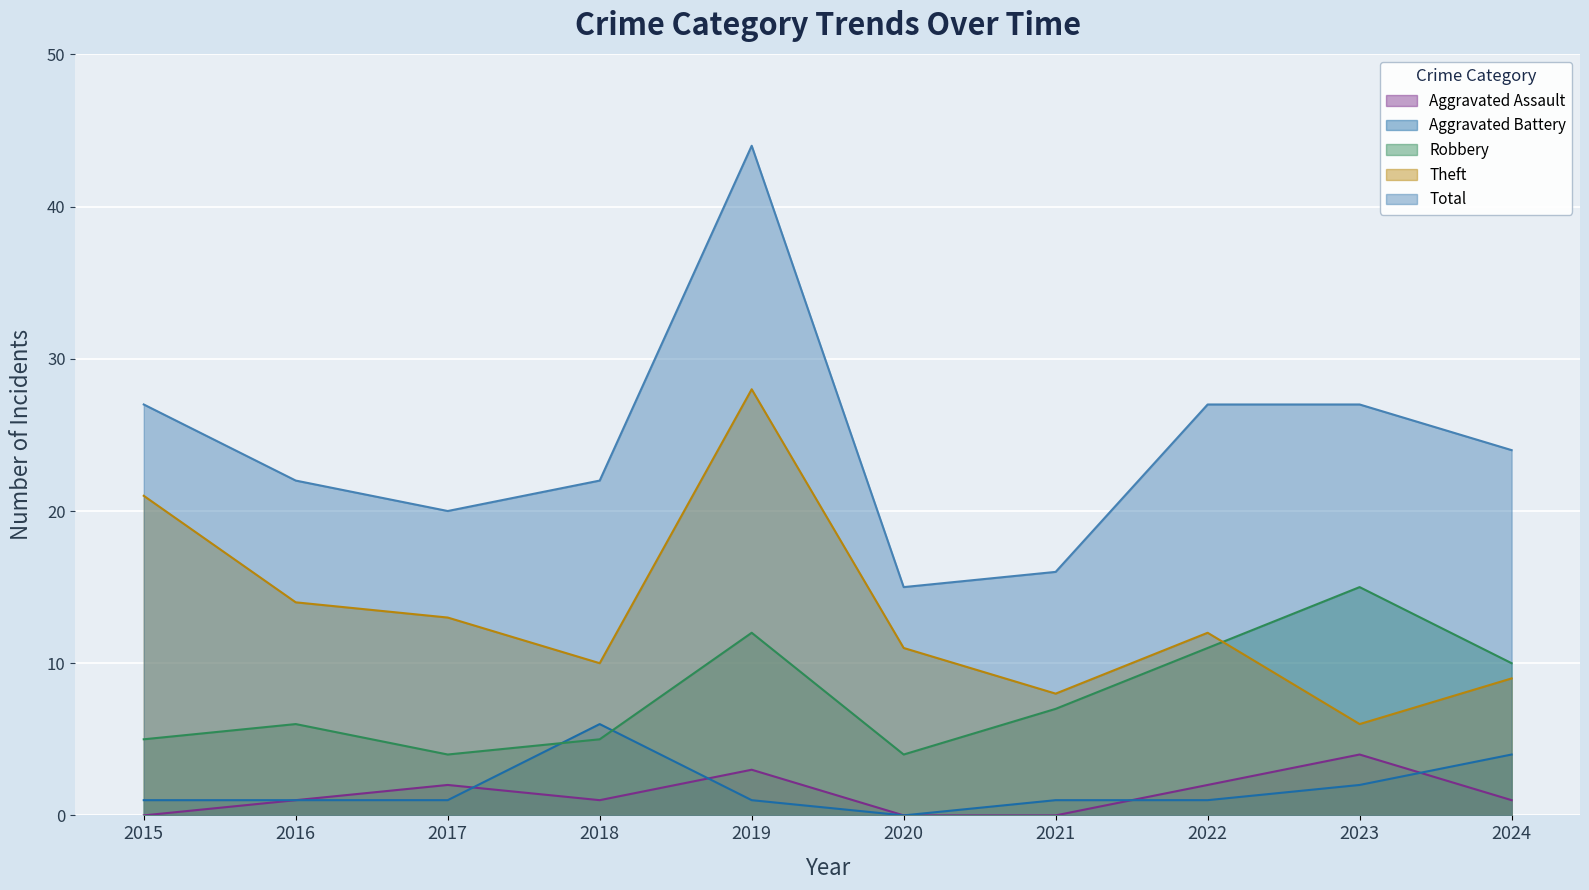

Where is the first local minimum for Total?

2017